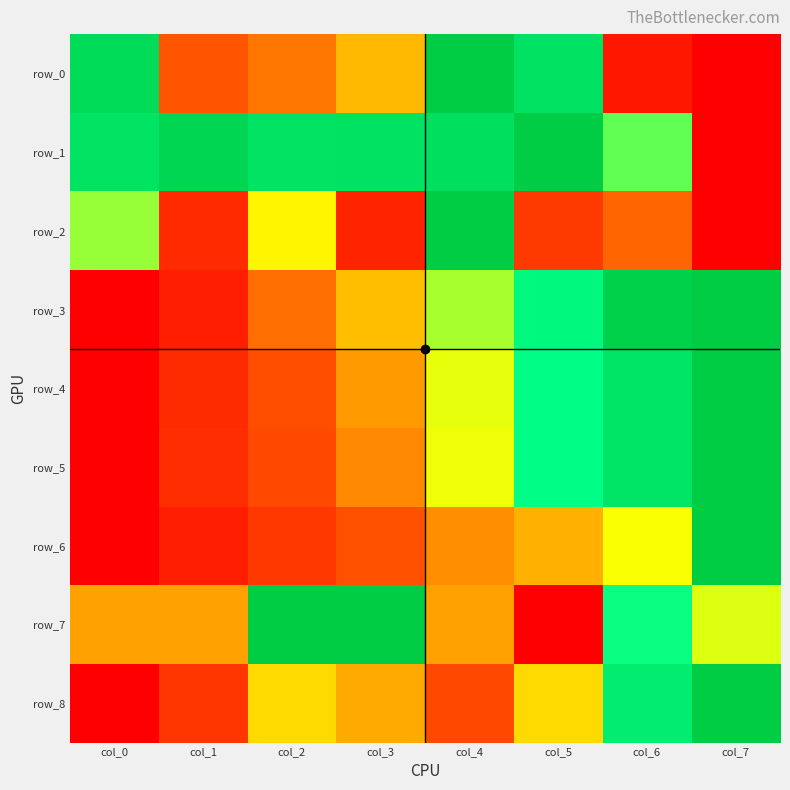

Reading right to left, transcribe all the data shown in this chart.

row_0: col_7=0.0	col_6=0.1	col_5=0.9	col_4=1.0	col_3=0.5	col_2=0.4	col_1=0.3	col_0=0.9
row_1: col_7=0.0	col_6=0.7	col_5=1.0	col_4=0.9	col_3=0.9	col_2=0.9	col_1=0.9	col_0=0.9
row_2: col_7=0.0	col_6=0.3	col_5=0.2	col_4=1.0	col_3=0.1	col_2=0.5	col_1=0.1	col_0=0.6
row_3: col_7=1.0	col_6=1.0	col_5=0.8	col_4=0.6	col_3=0.5	col_2=0.4	col_1=0.1	col_0=0.0
row_4: col_7=1.0	col_6=0.9	col_5=0.7	col_4=0.6	col_3=0.4	col_2=0.3	col_1=0.1	col_0=0.0
row_5: col_7=1.0	col_6=0.9	col_5=0.7	col_4=0.6	col_3=0.4	col_2=0.3	col_1=0.2	col_0=0.0
row_6: col_7=1.0	col_6=0.6	col_5=0.4	col_4=0.4	col_3=0.3	col_2=0.2	col_1=0.1	col_0=0.0
row_7: col_7=0.6	col_6=0.7	col_5=0.0	col_4=0.4	col_3=1.0	col_2=1.0	col_1=0.4	col_0=0.4
row_8: col_7=1.0	col_6=0.8	col_5=0.5	col_4=0.3	col_3=0.4	col_2=0.5	col_1=0.2	col_0=0.0